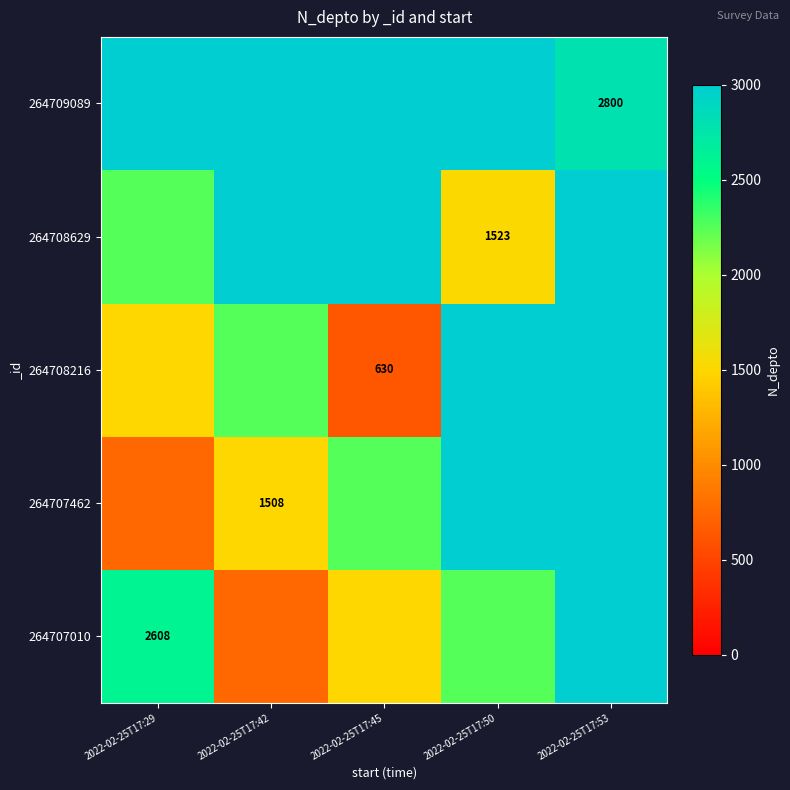

The value of 264708216 at 2022-02-25T17:45 is 630. True or false?

True